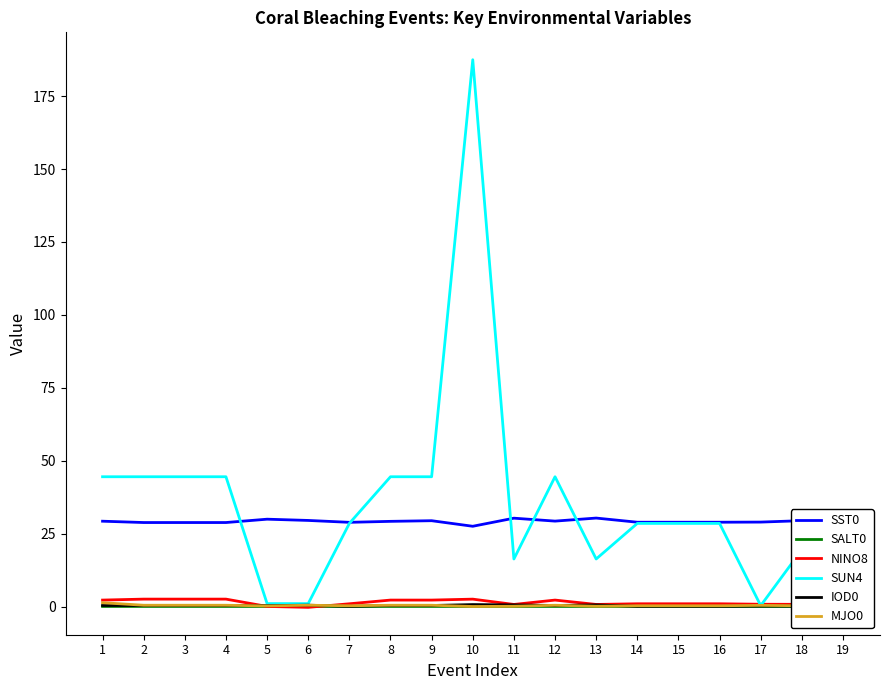

What are all the series names shown in the legend?

SST0, SALT0, NINO8, SUN4, IOD0, MJO0